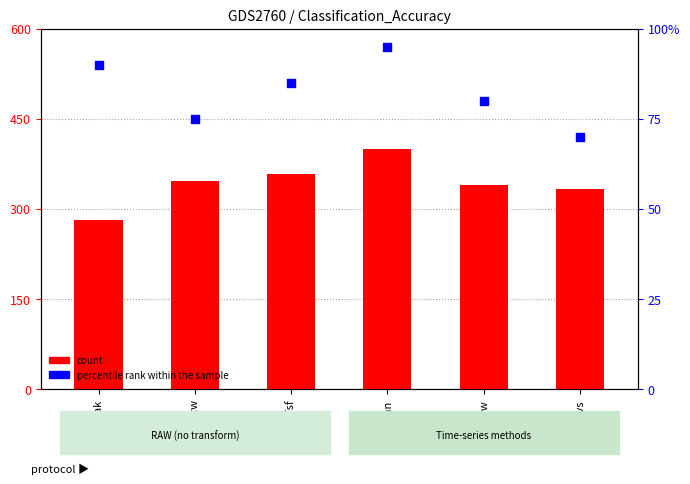

What is the total value across all series at Tsf?

443.0